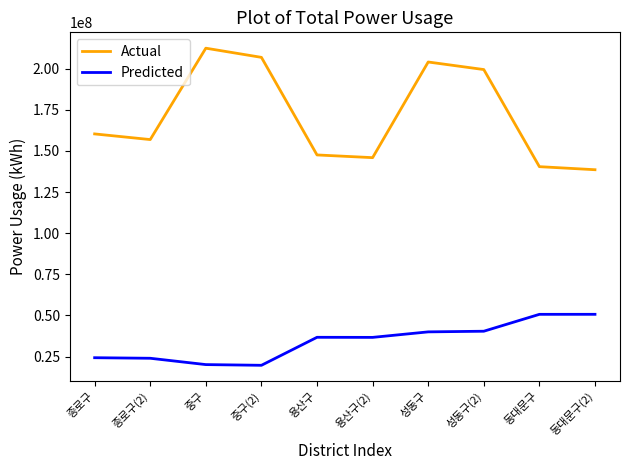

At which label is Actual closest to 175524965?

종로구